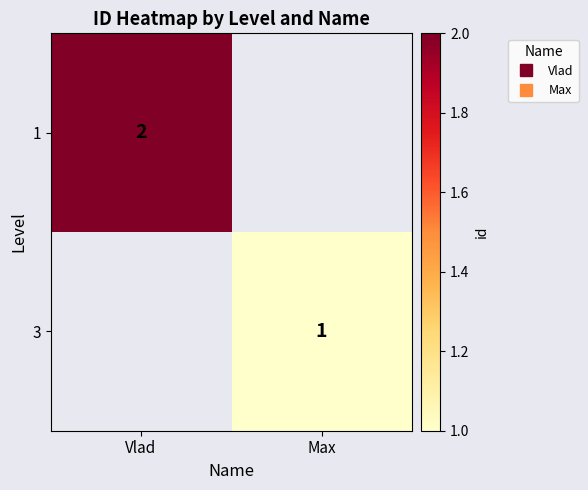

Which category has the lowest value across all series?

Max